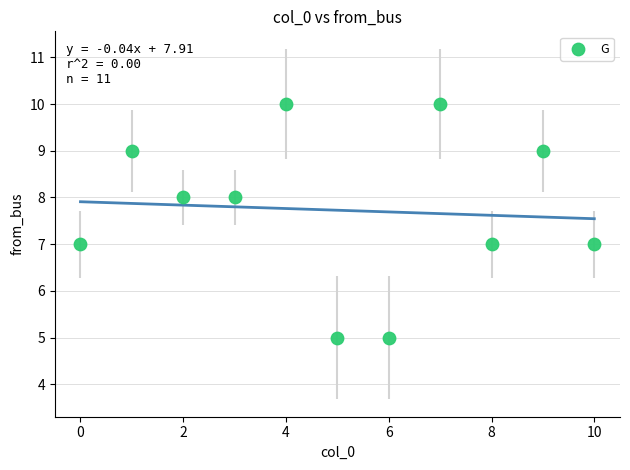

What is the average Y value?

8